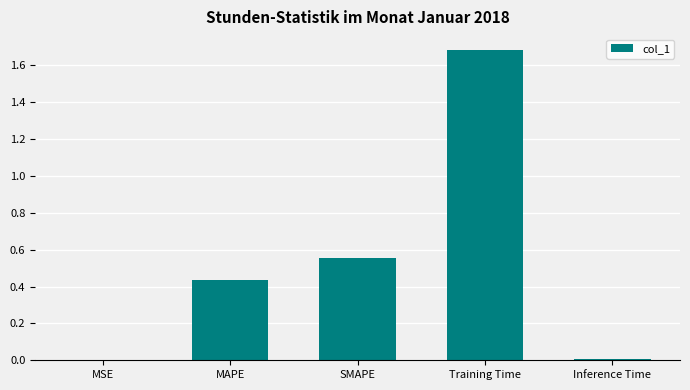

Are the bars horizontal?

No